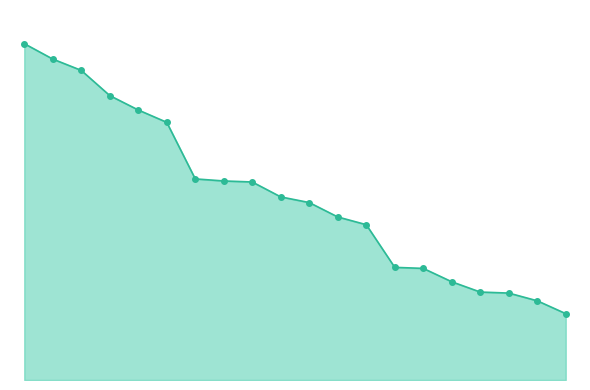

Which category has the lowest value across all series?

SidedWilliams